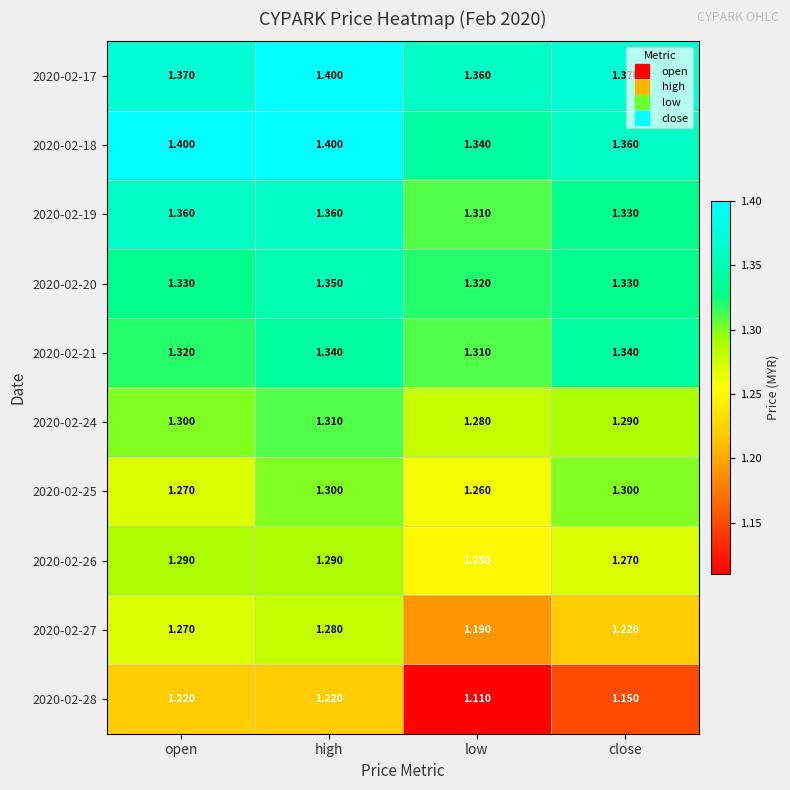

At which category is the sum across all series the highest?

high